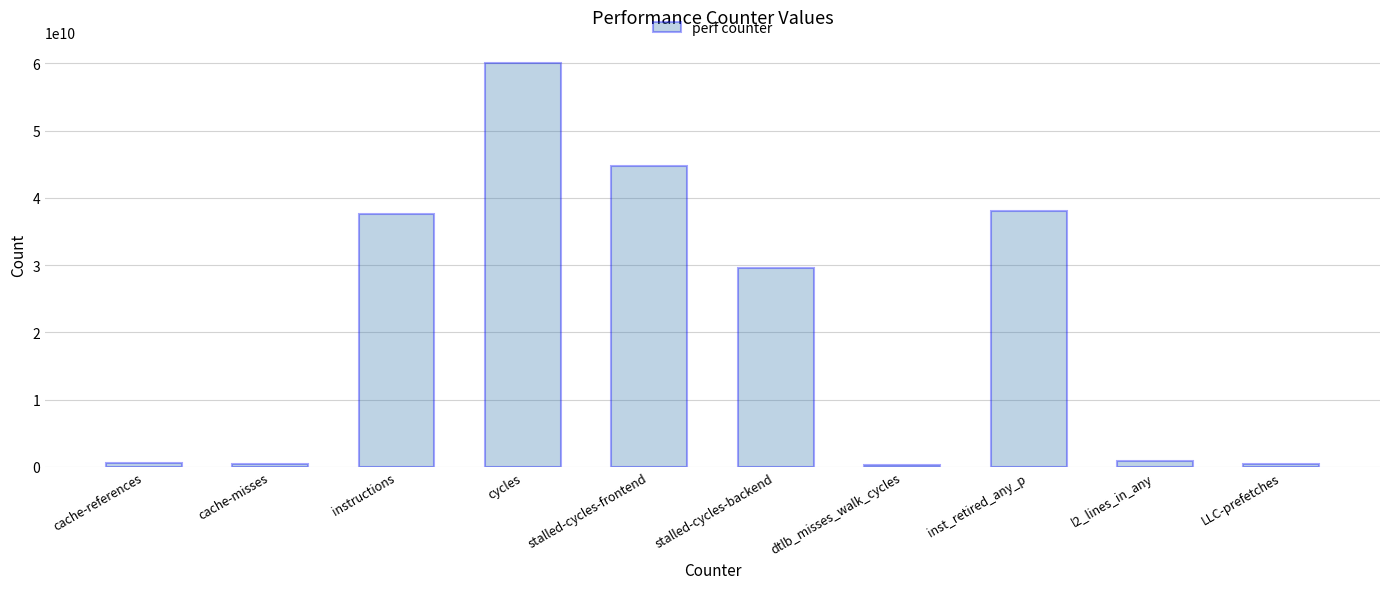

At which label is the value closest to 30207505955?

stalled-cycles-backend